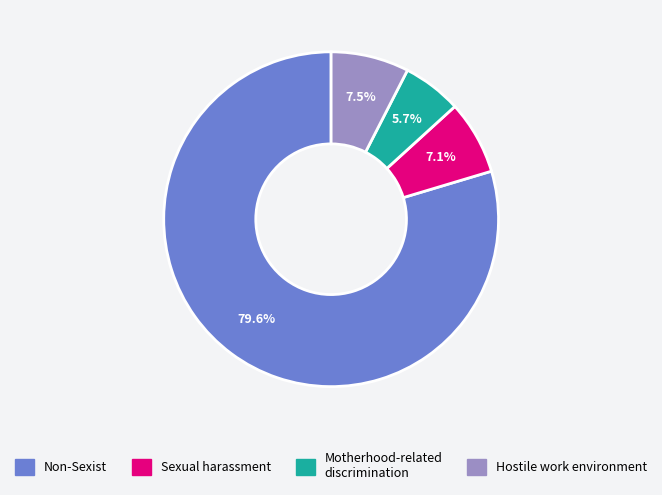

Is there a majority slice in this chart?

Yes